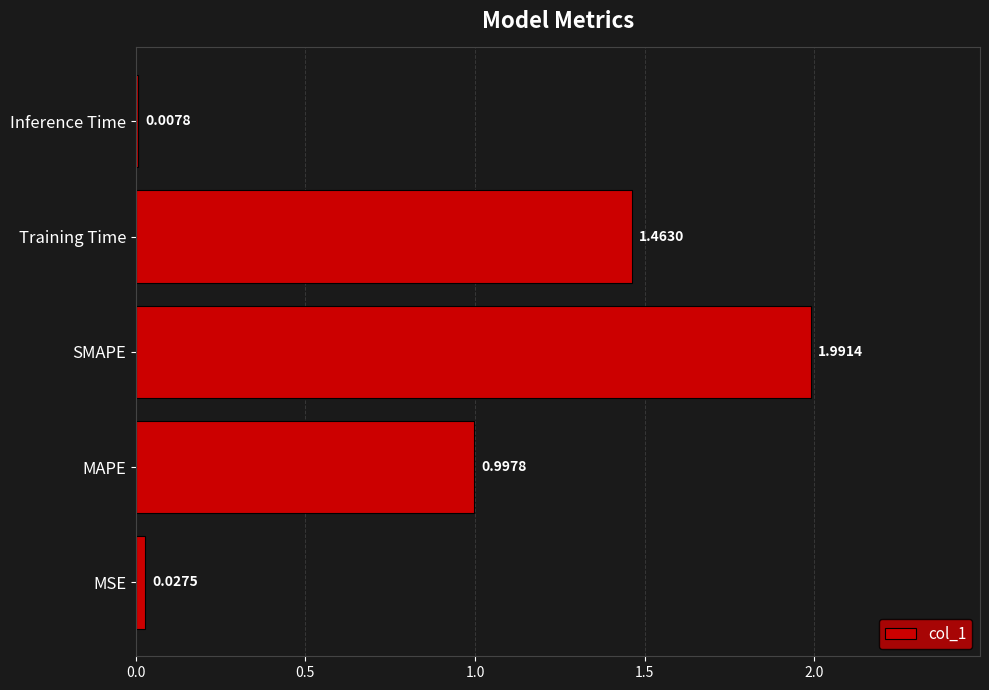

What is the difference between the maximum and minimum values?

2.0